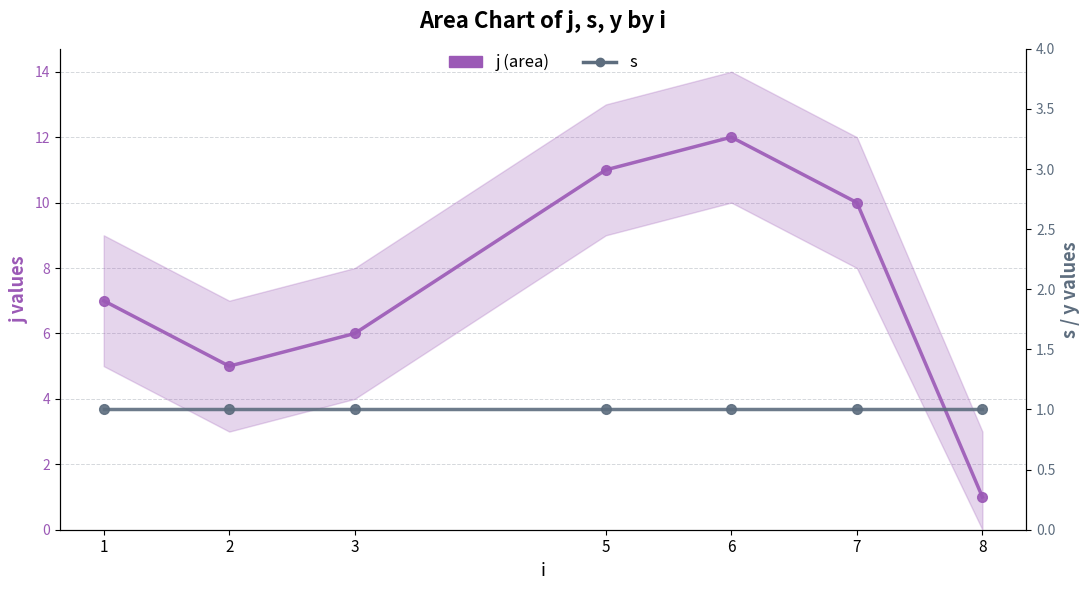

Which has a higher value, 5 or 8?

5